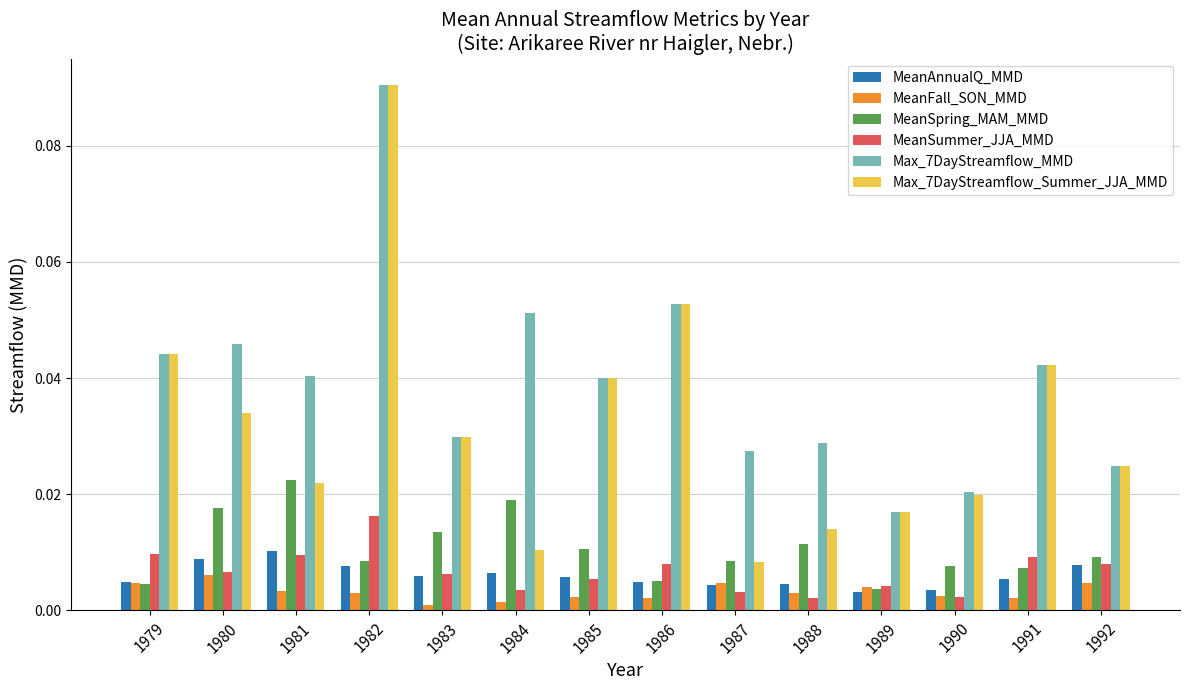

True or false: MeanAnnualQ_MMD has a value of 0.0 at 1991.

True